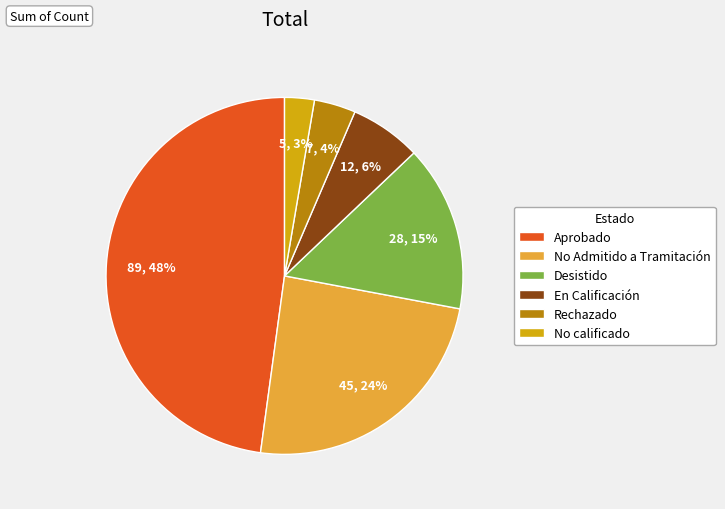

Do Aprobado and Desistido together represent more than half of the pie?

Yes